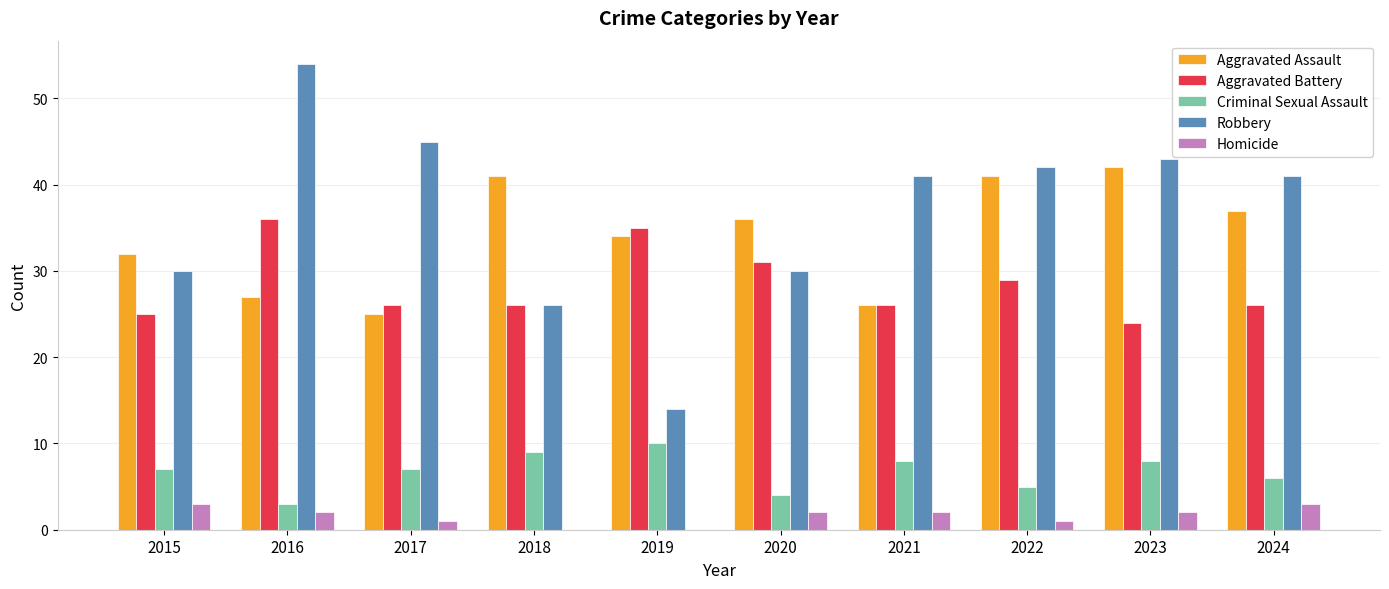

Are the bars horizontal?

No